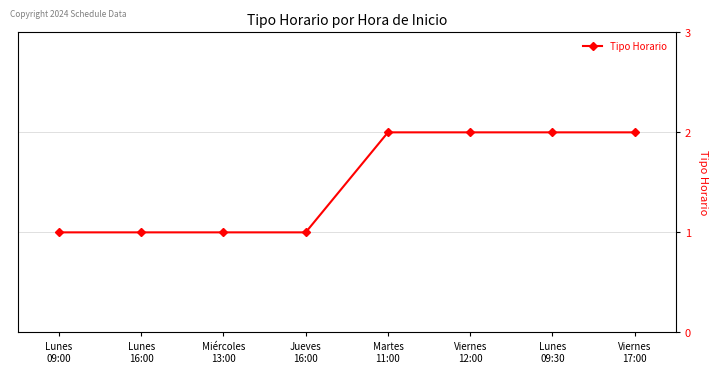

Does the chart have visible grid lines?

Yes